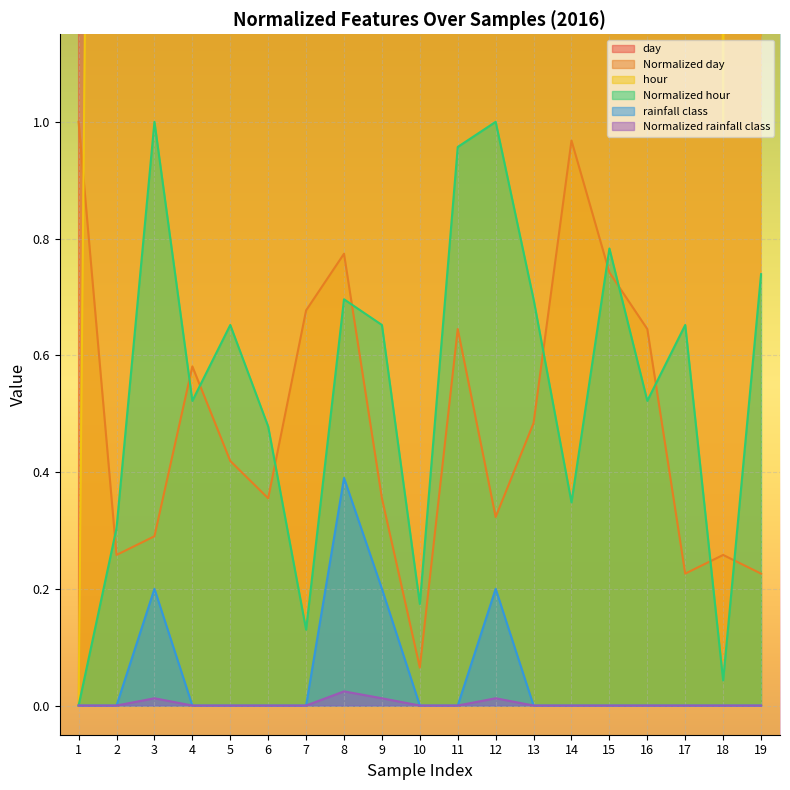

At how many categories does at least one series exceed 29?

2